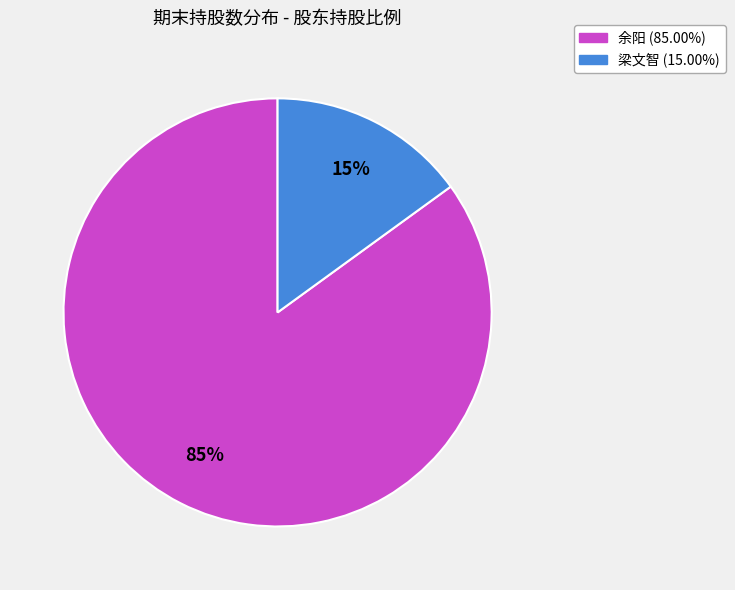

Which has a higher value, 余阳 or 梁文智?

余阳